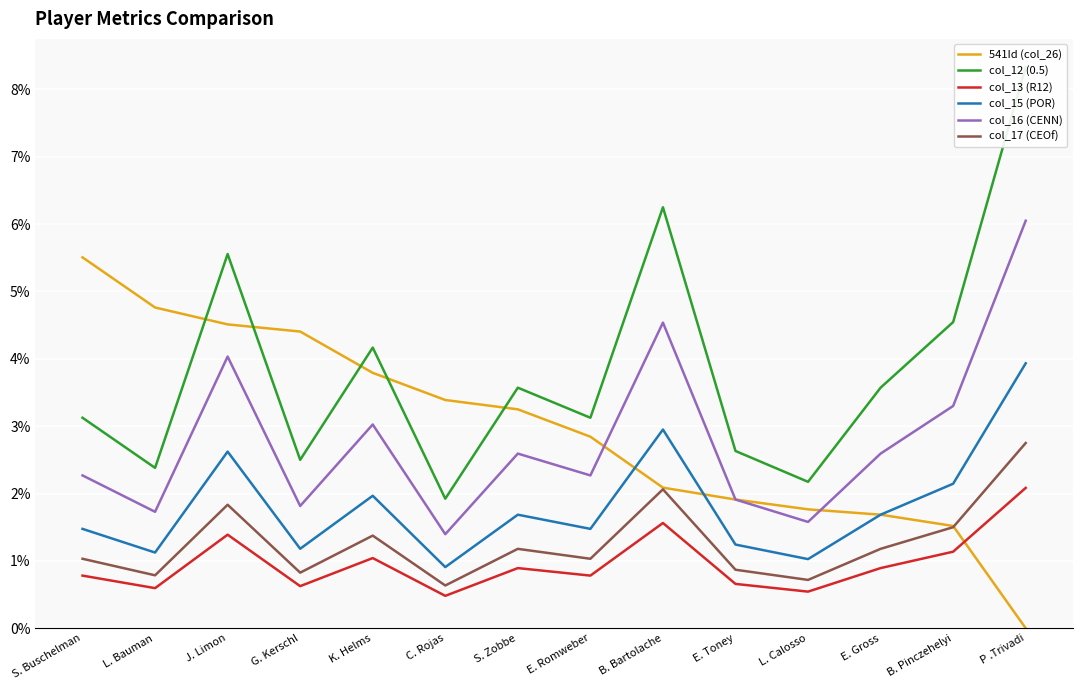

The col_15 (POR) series shows 0.0 at E. Romweber. True or false?

True